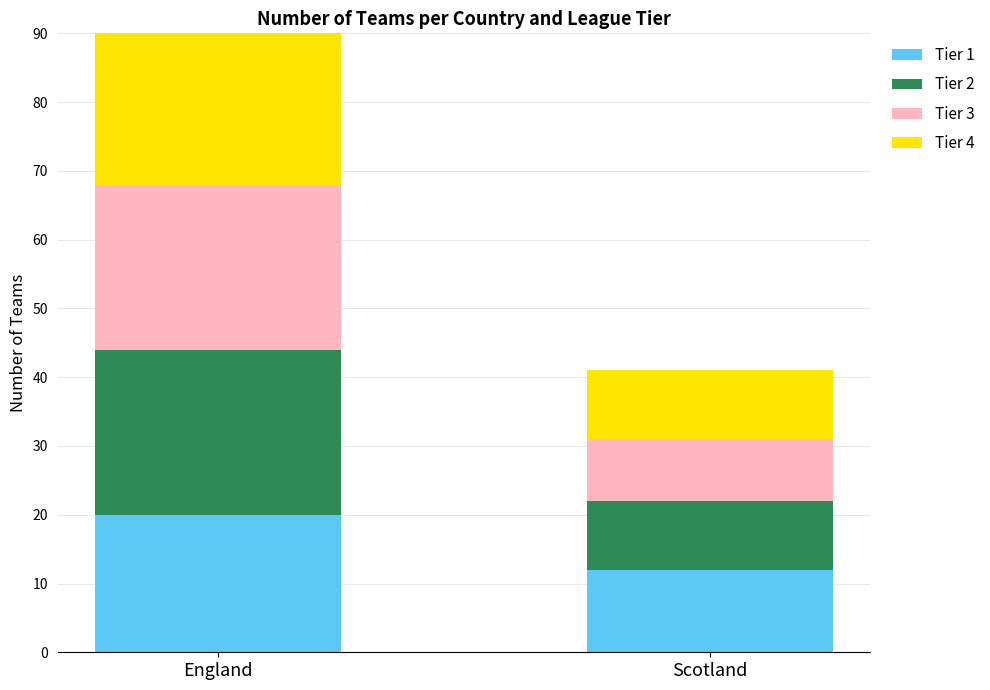

List the series in order of their peak value, highest first.

Tier 2, Tier 3, Tier 4, Tier 1